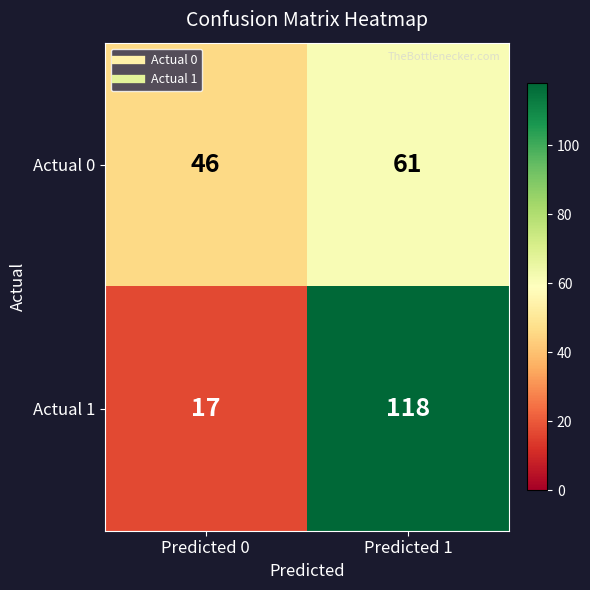

What is the total value across all series at Predicted 1?

179